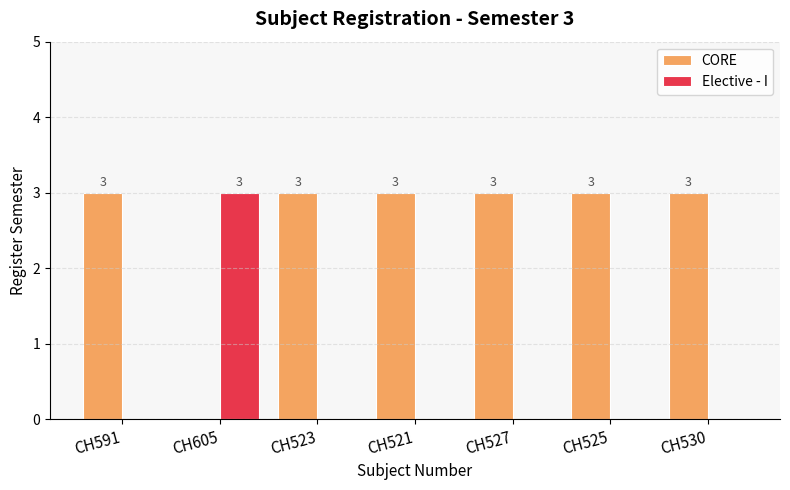

What are all the series names shown in the legend?

CORE, Elective - I